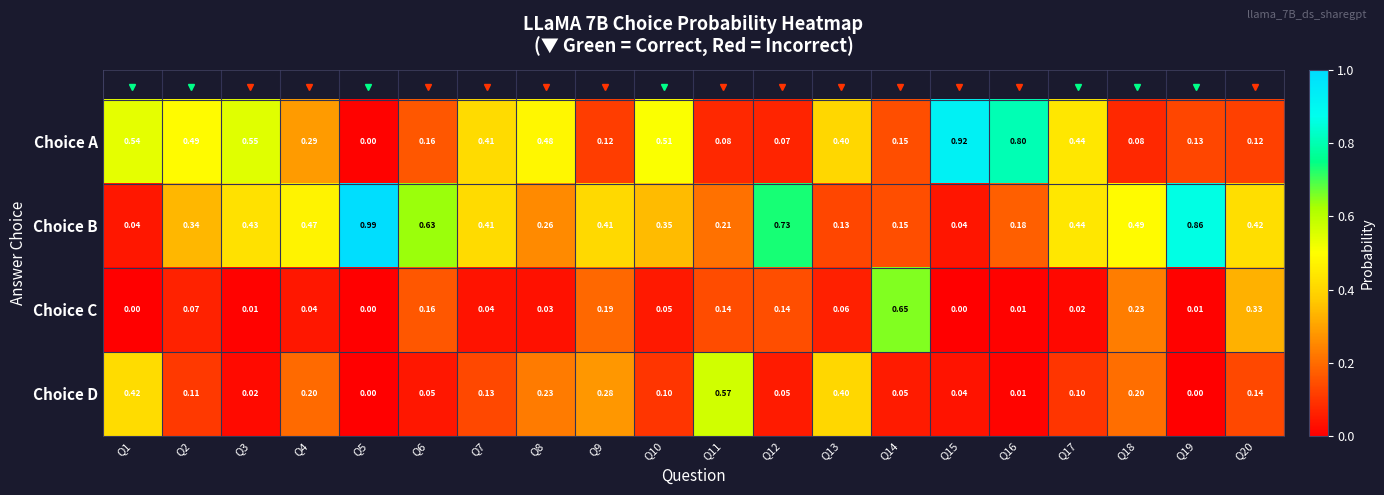

Between Q13 and Q20, which series saw the biggest shift?

Choice B